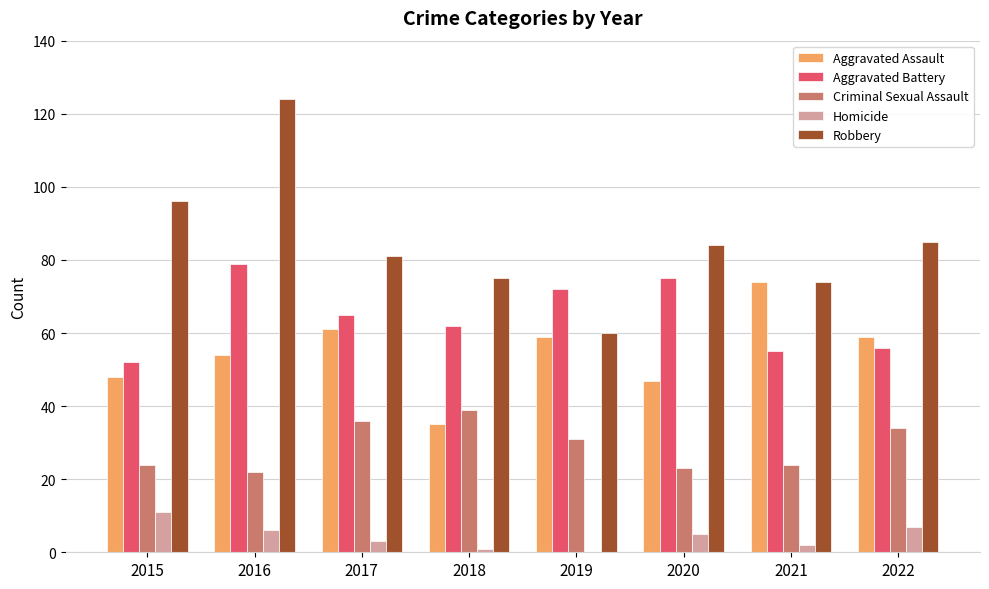

What is the sum of all Robbery values?

679